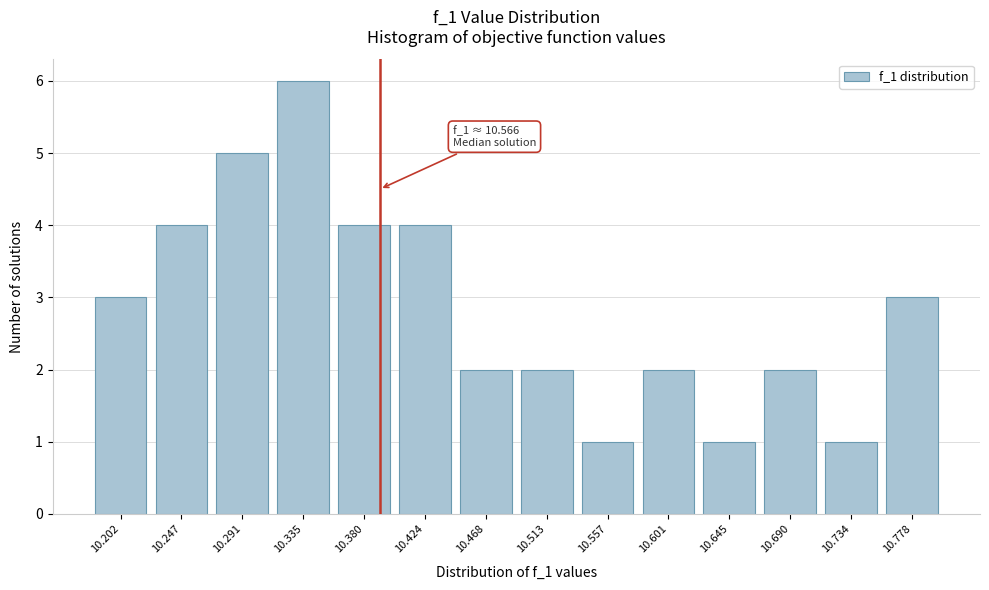

Reading left to right, transcribe all the data shown in this chart.

10.202=3	10.247=4	10.291=5	10.335=6	10.380=4	10.424=4	10.468=2	10.513=2	10.557=1	10.601=2	10.645=1	10.690=2	10.734=1	10.778=3